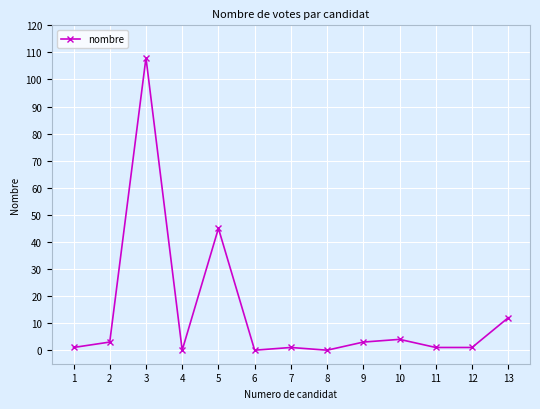

What is the difference between the maximum and second lowest values?

108